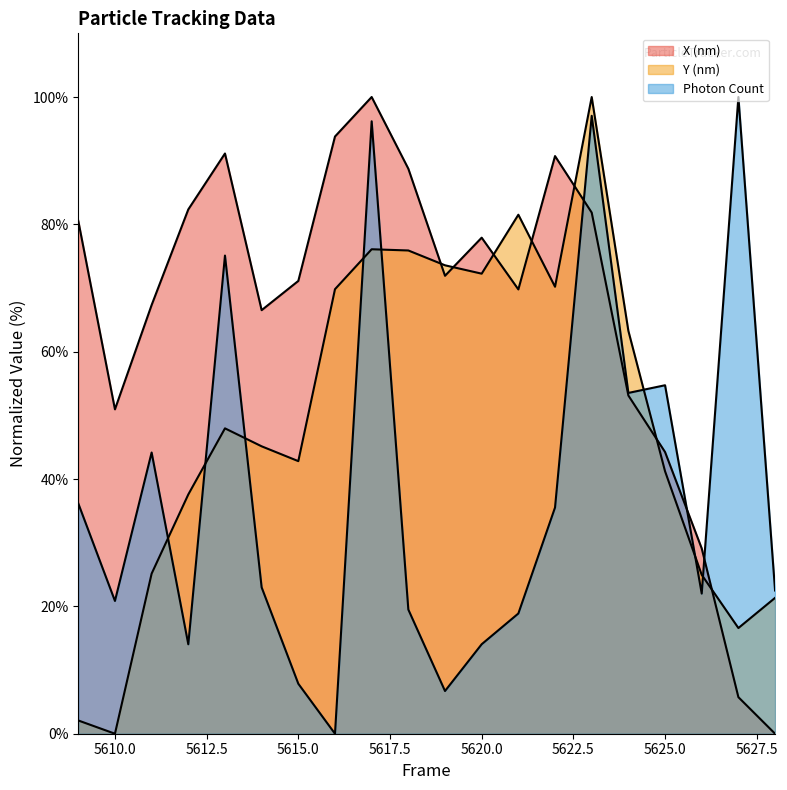

Is it true that Y (nm) equals 15.3 at 5613?

False